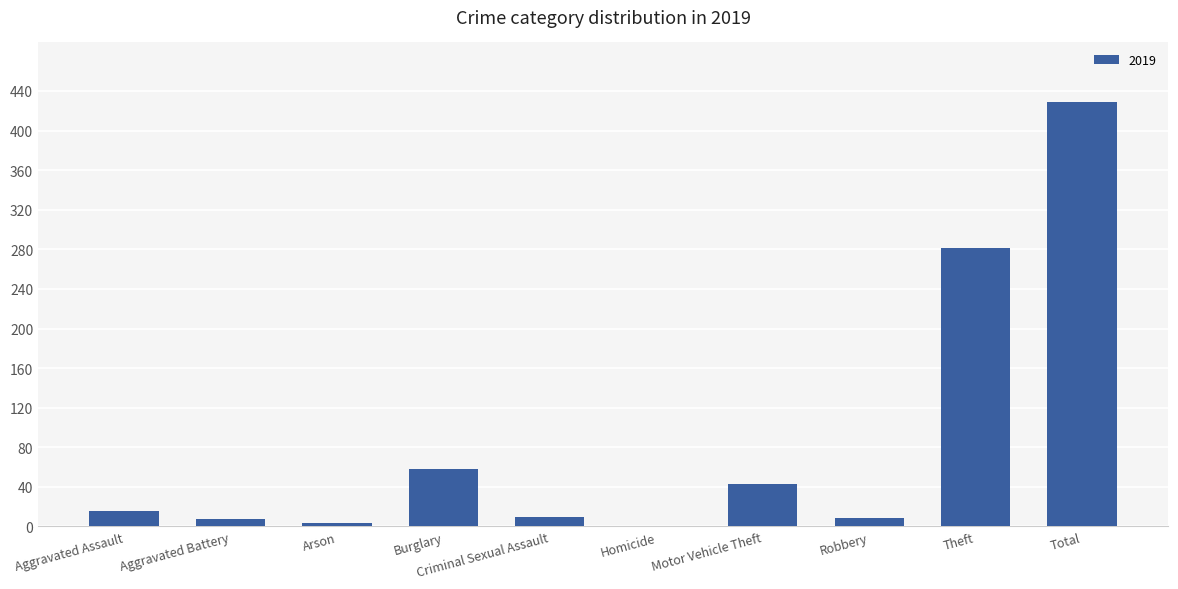

How many data points does each series have?

10